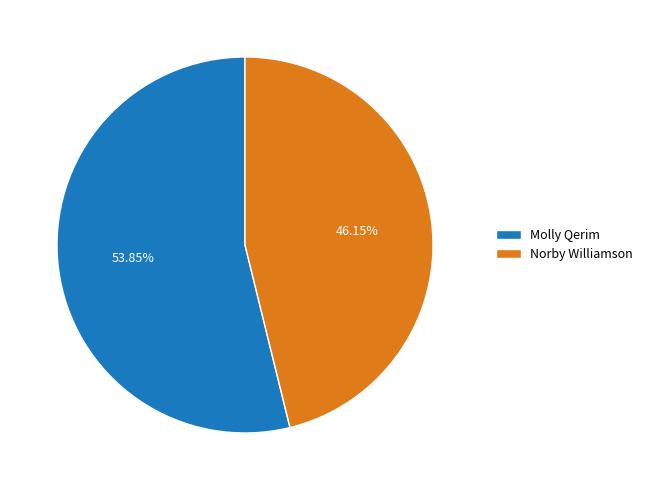

True or false: Norby Williamson accounts for 46% of the total.

True